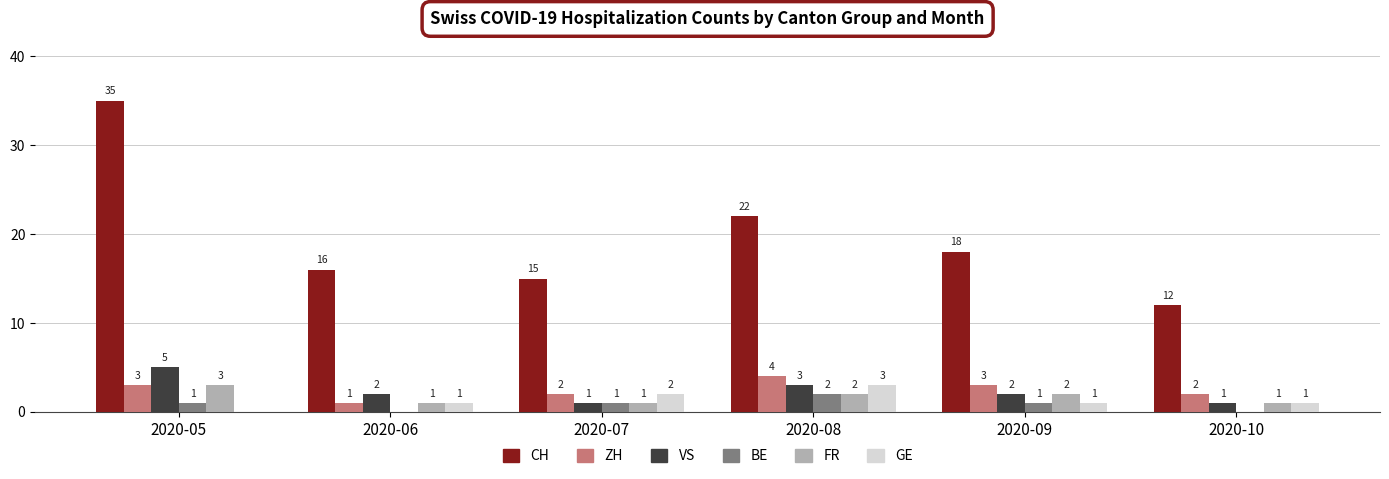

Is the value of ZH at 2020-08 greater than the value of CH at 2020-07?

No